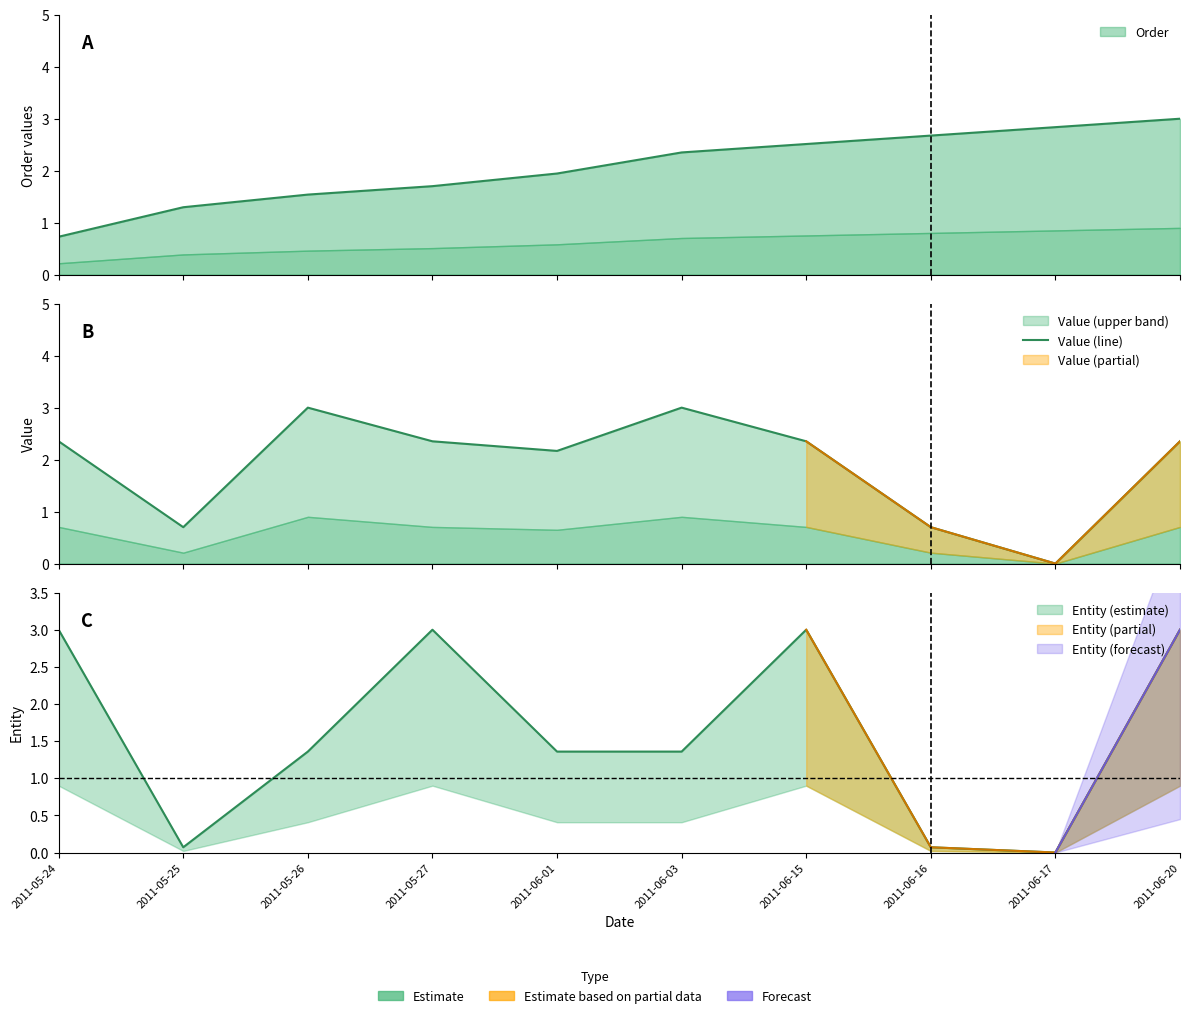

Rank the categories by value from lowest to highest.

2011-06-17, 2011-05-25, 2011-06-16, 2011-06-01, 2011-05-24, 2011-05-27, 2011-06-15, 2011-06-20, 2011-05-26, 2011-06-03